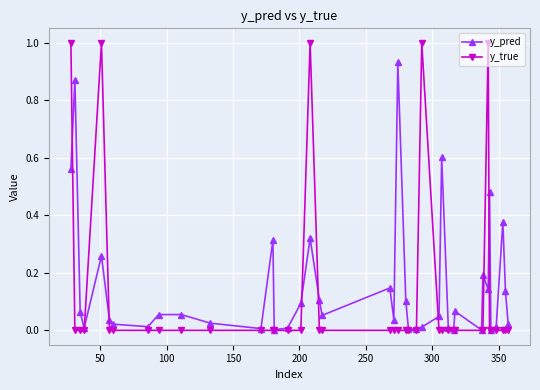

Rank the series by their maximum value, from highest to lowest.

y_true, y_pred